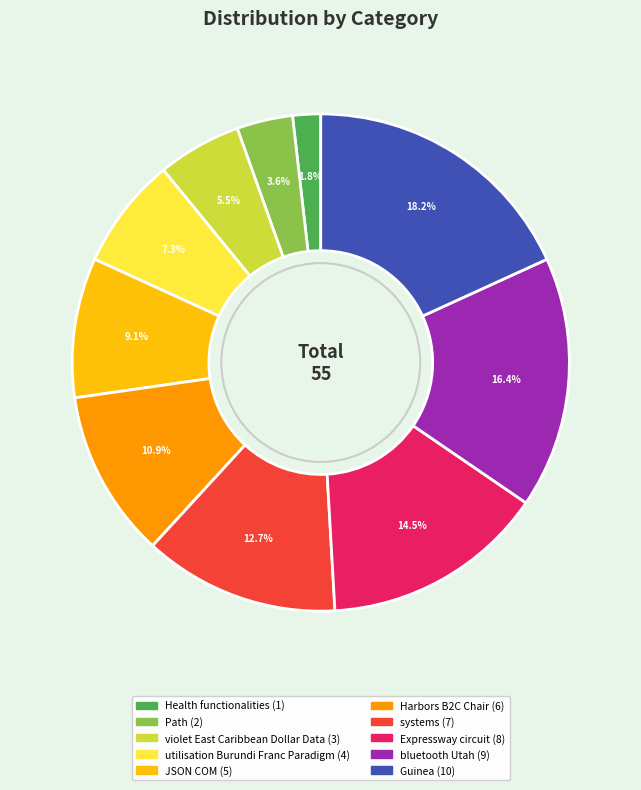

Which category has the biggest portion of the pie?

Guinea